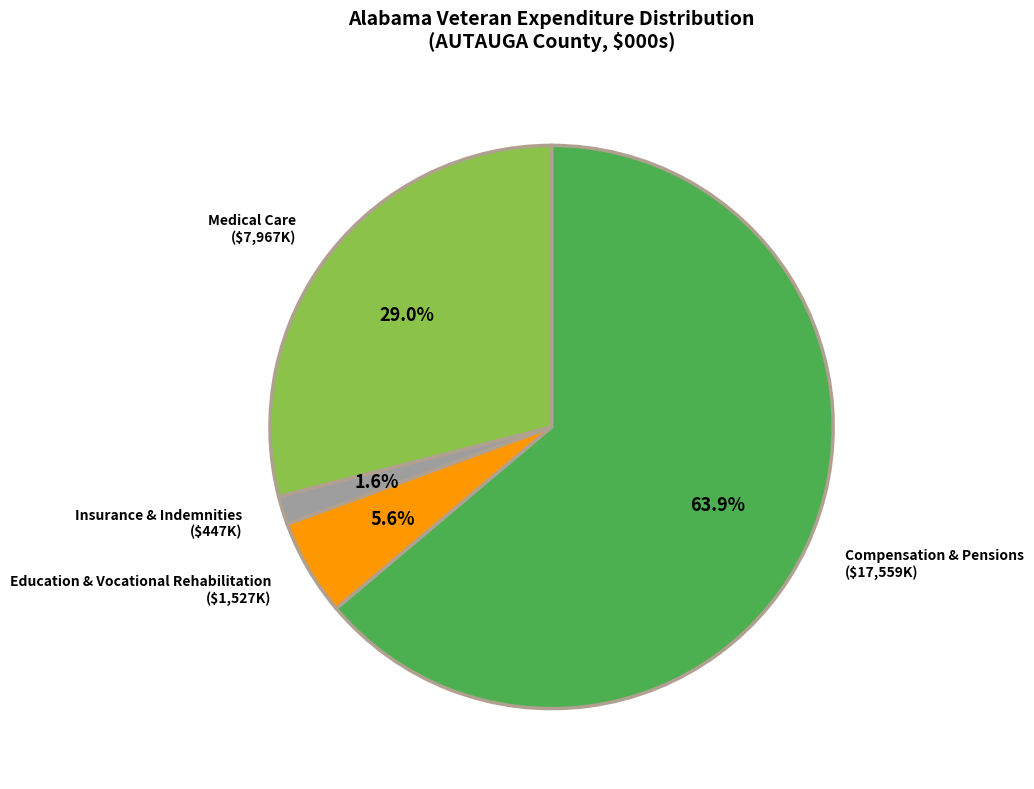

Which category accounts for the majority?

Compensation & Pensions